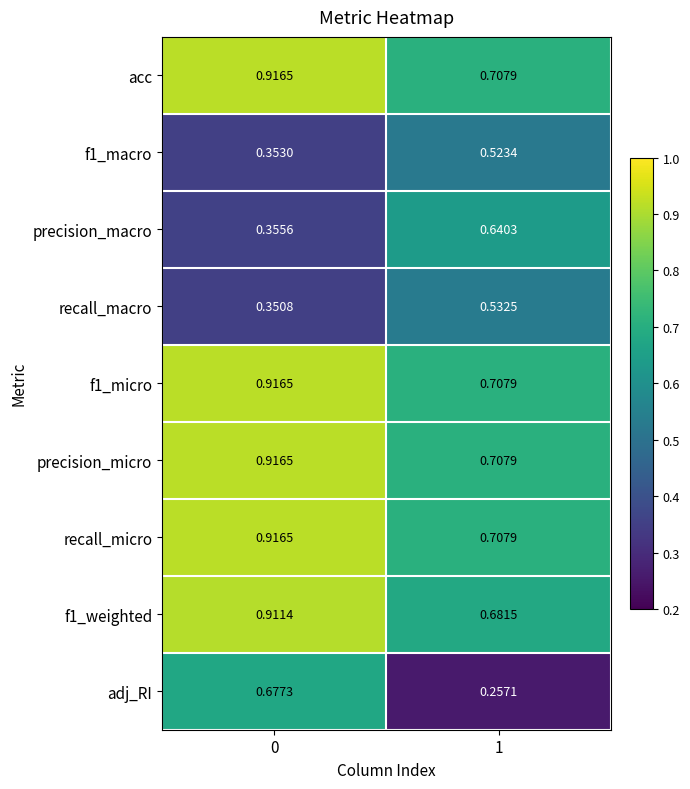

Which series has the widest spread of values?

adj_RI